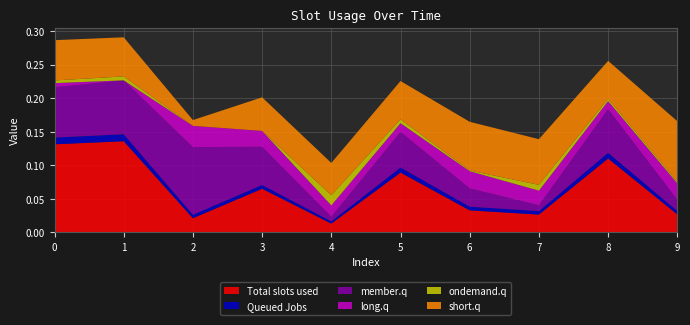

Reading right to left, list all the values displayed in this chart.

Total slots used: 0.0	0.1	0.0	0.0	0.1	0.0	0.1	0.0	0.1	0.1
Queued Jobs: 0.0	0.0	0.0	0.0	0.0	0.0	0.0	0.0	0.0	0.0
member.q: 0.0	0.1	0.0	0.0	0.1	0.0	0.1	0.1	0.1	0.1
long.q: 0.0	0.0	0.0	0.0	0.0	0.0	0.0	0.0	-0.0	0.0
ondemand.q: 0.0	0.0	0.0	0.0	0.0	0.0	-0.0	-0.0	0.0	0.0
short.q: 0.1	0.1	0.1	0.1	0.1	0.0	0.1	0.0	0.1	0.1